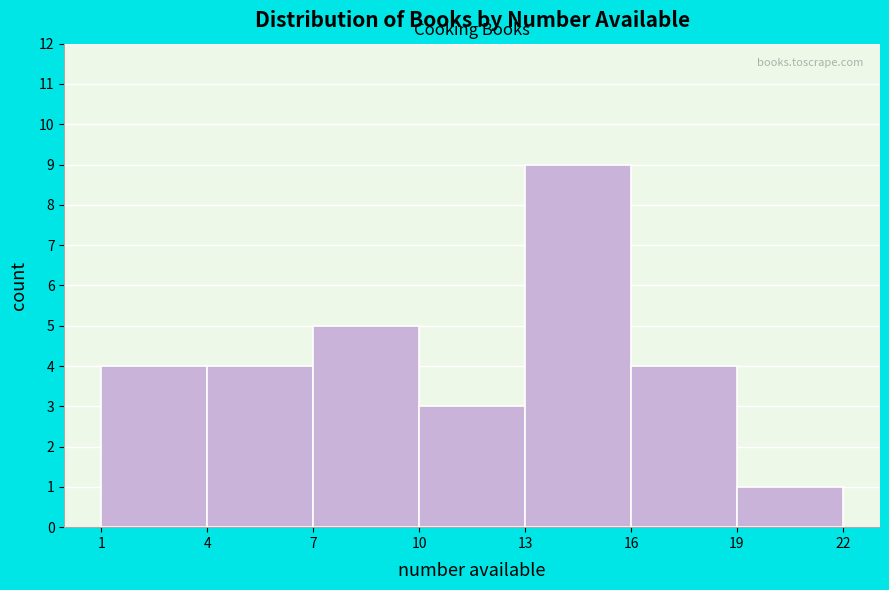

Over which range of the x-axis is the bar tallest?

13 to 16